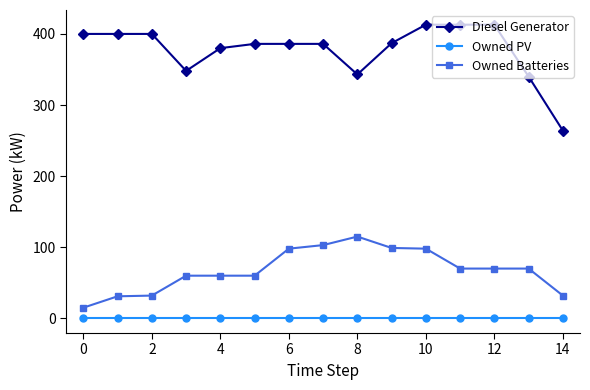

True or false: Owned PV and Owned Batteries cross at least once.

False